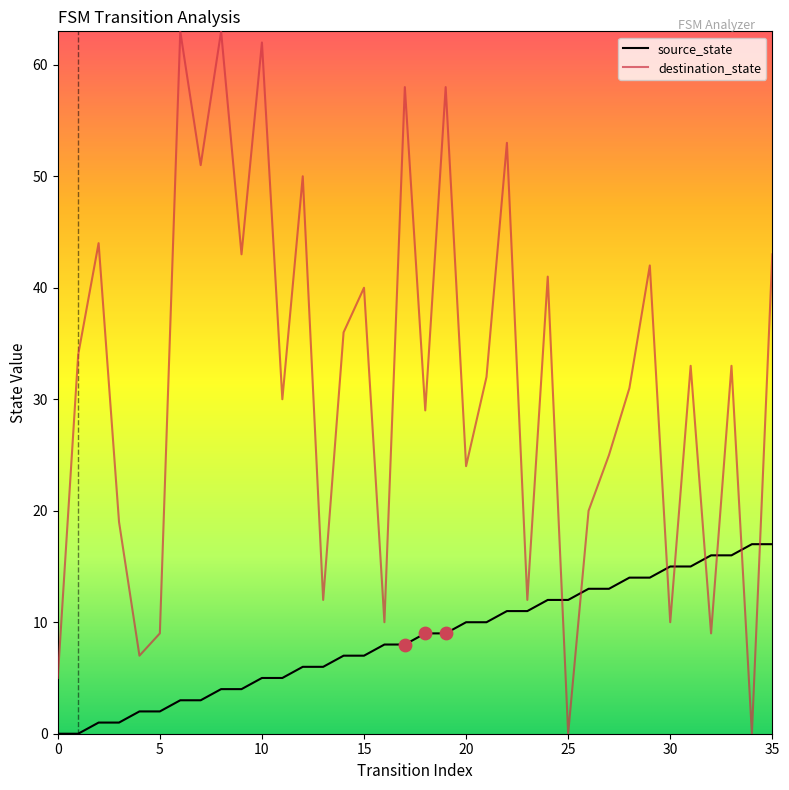

Which series has the largest range (max minus min)?

destination_state